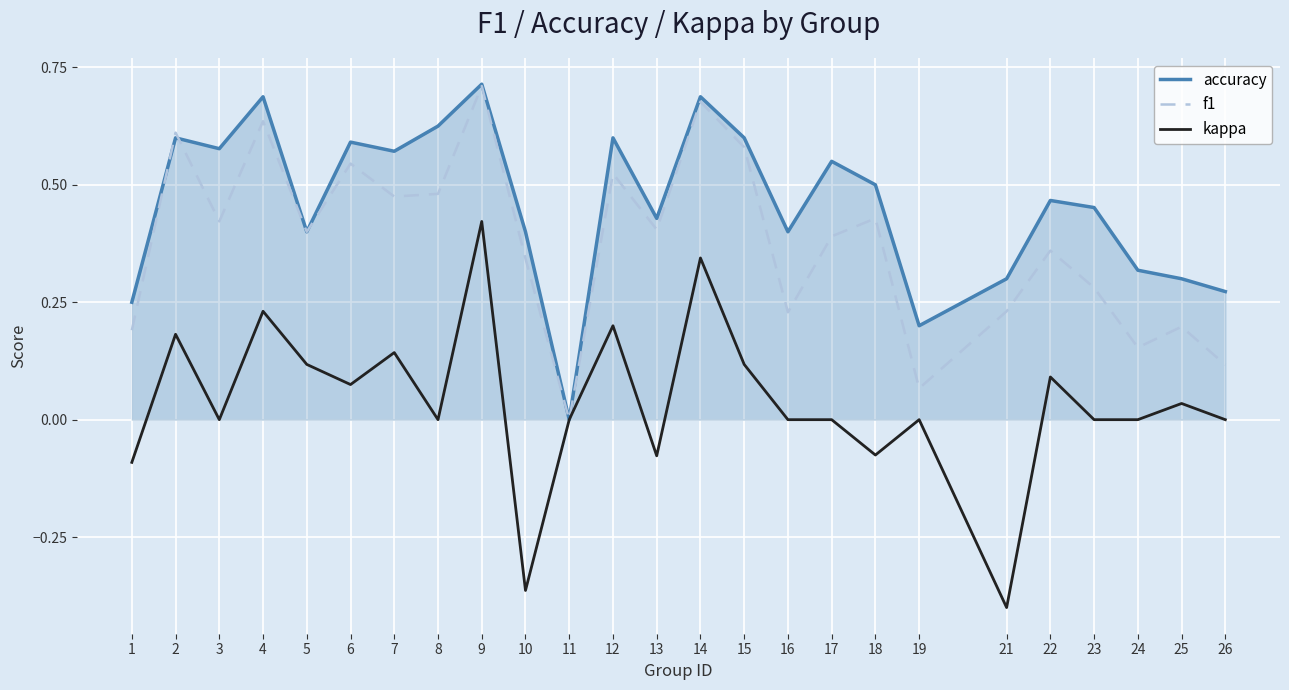

List the series in order of their overall mean, lowest first.

kappa, f1, accuracy